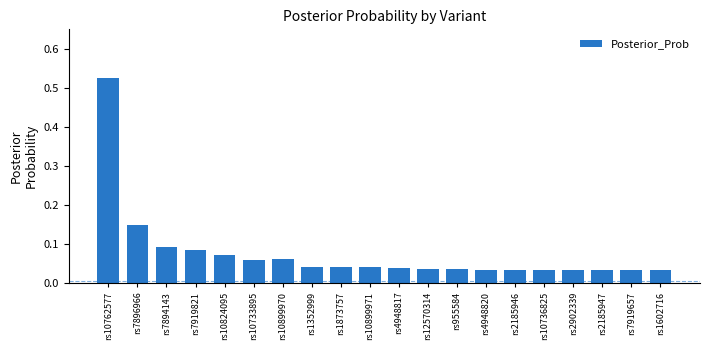

Is it true that the value at rs4948817 is 0.1?

False